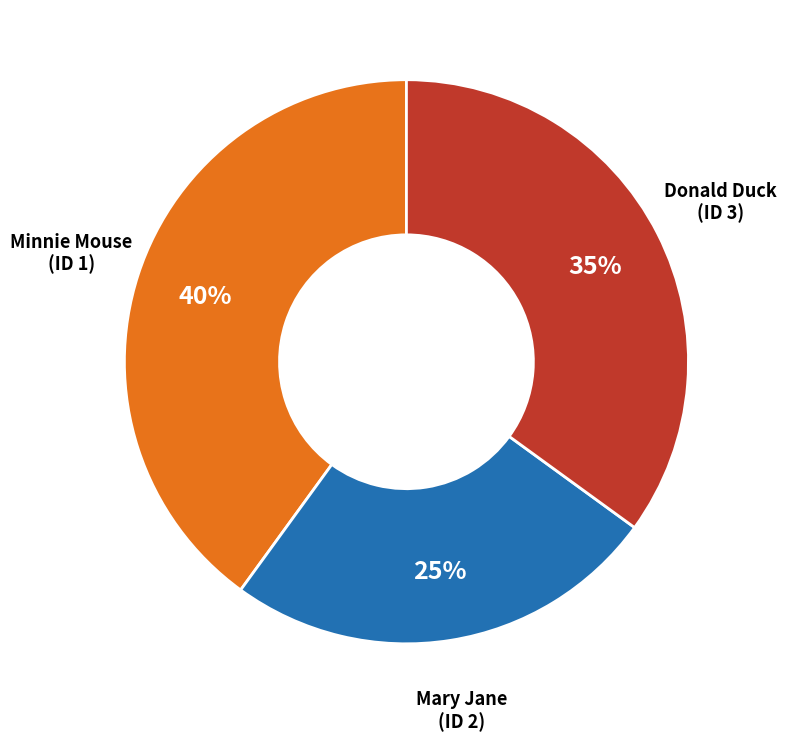

The Minnie Mouse (ID 1) slice represents 40% of the pie. True or false?

True